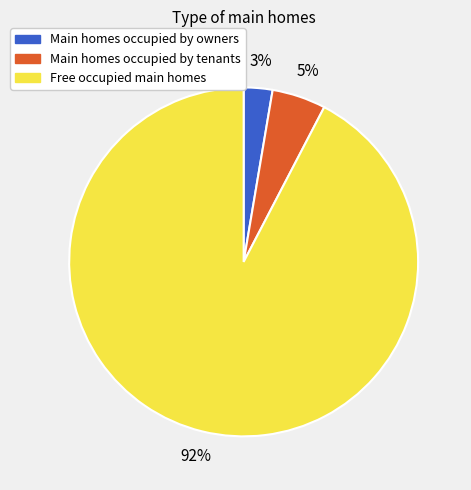

Is there a majority slice in this chart?

Yes